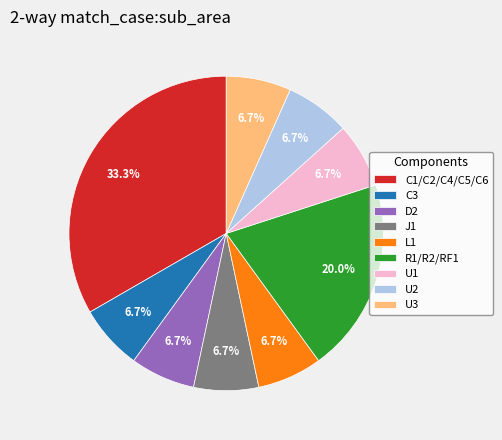

Between R1/R2/RF1 and U2, which is larger?

R1/R2/RF1